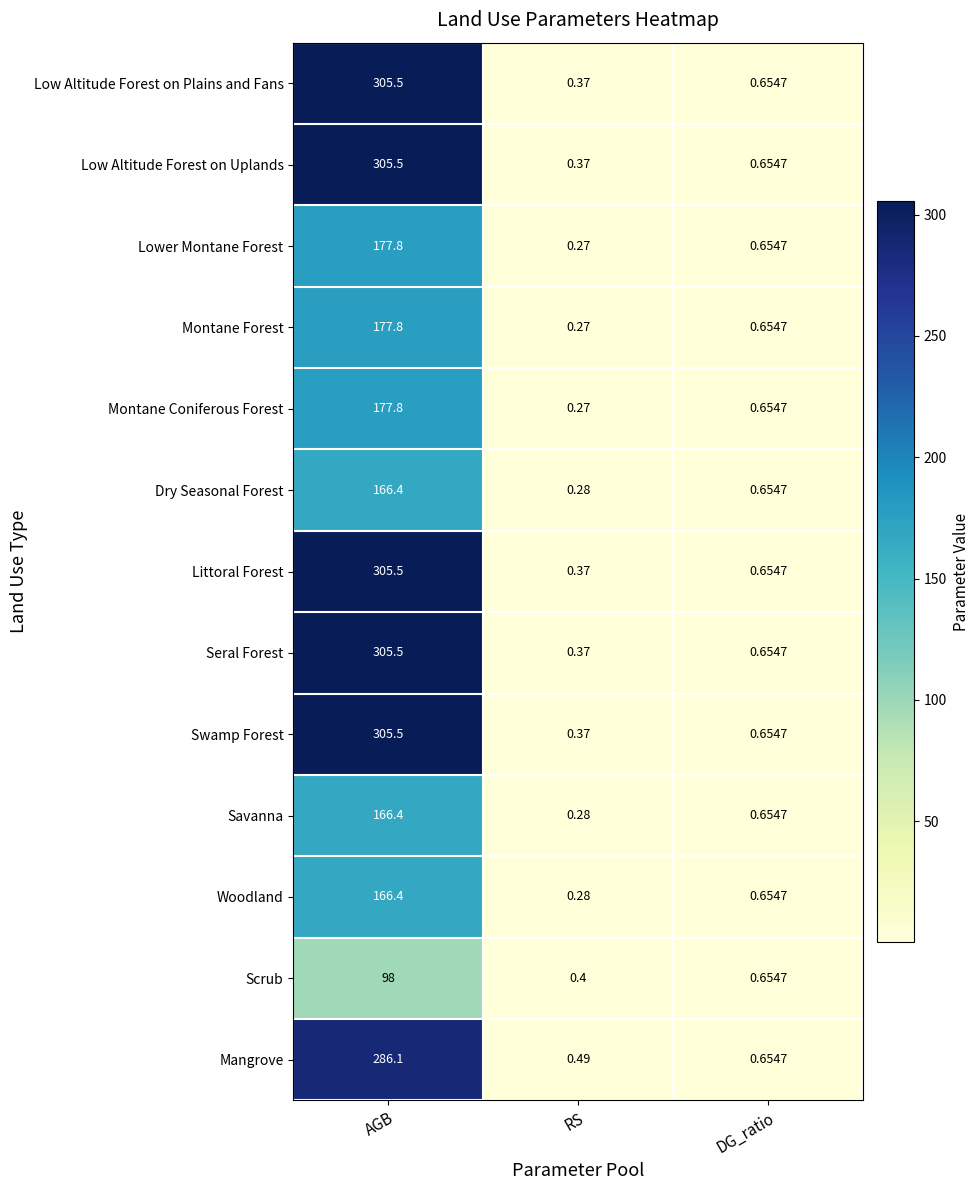

At which category is the sum across all series the highest?

AGB